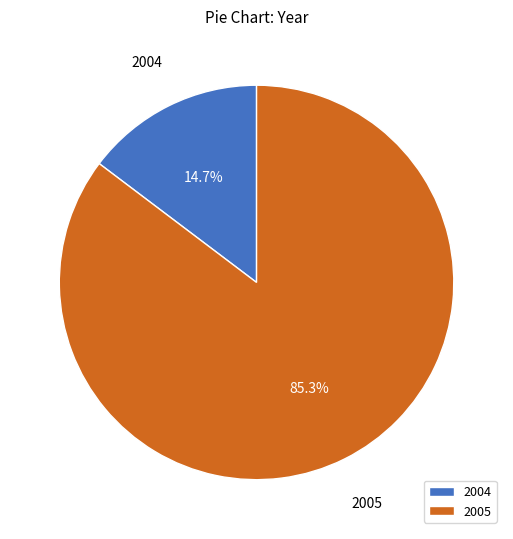

How many segments does this pie chart have?

2